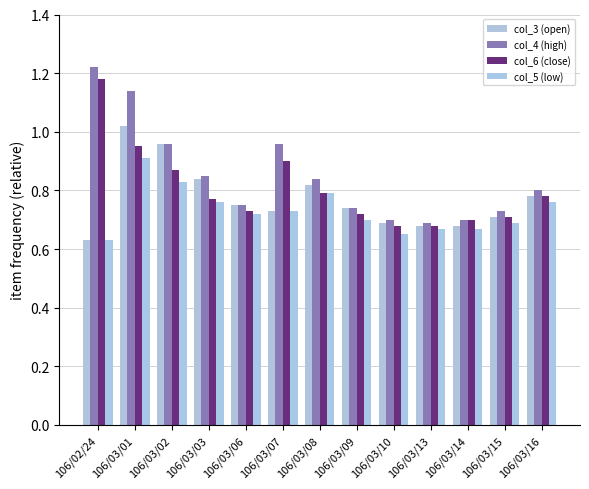

What is the sum of all col_6 (close) values?

10.5